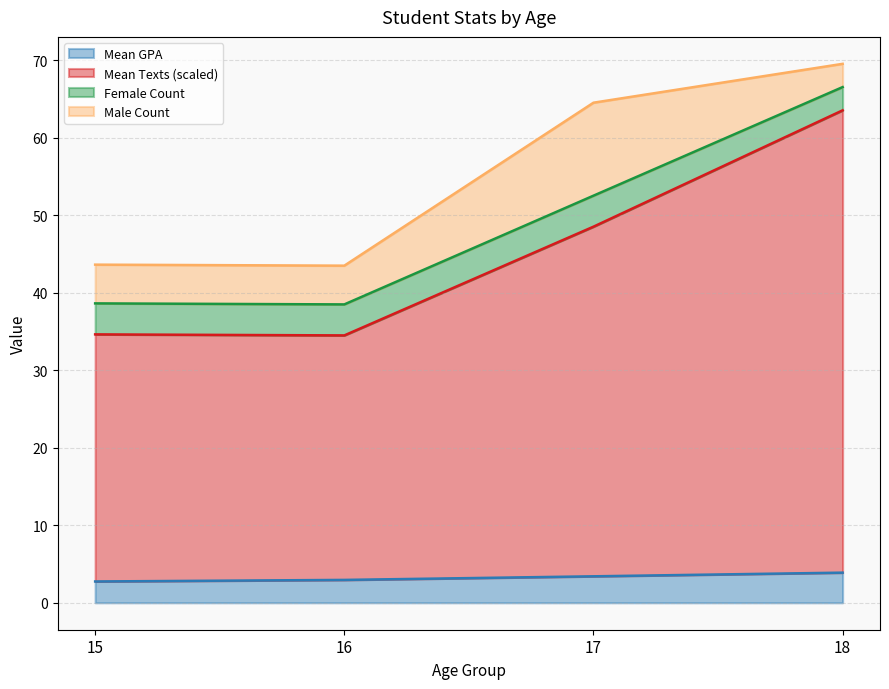

What is the lowest value of the Mean GPA series?

2.7